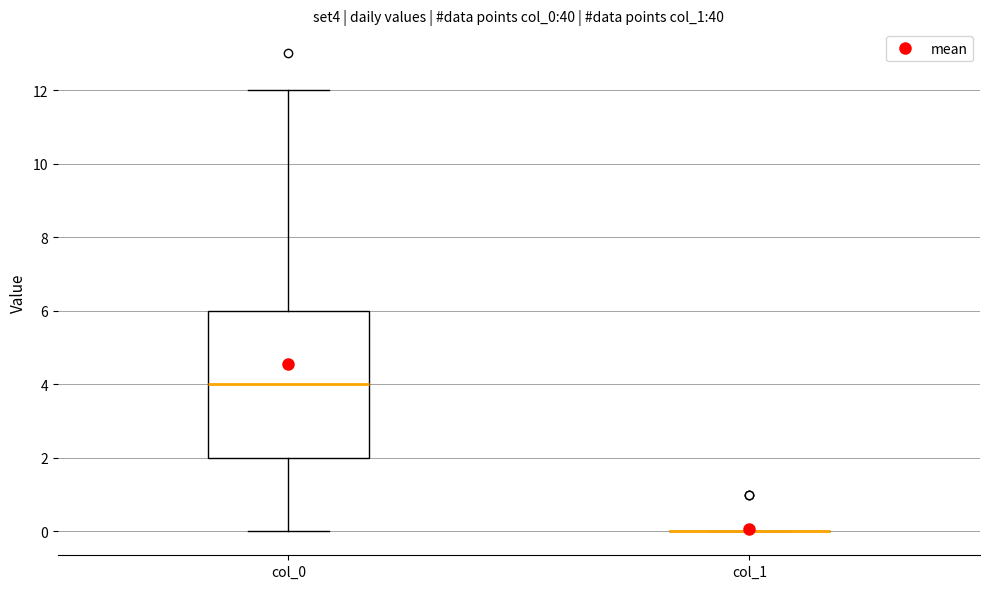

Reading left to right, transcribe this box plot: for each box, give where its median line is, the range the box spans, and where its two whiskers end, as read against the y-axis. The values are not printed on the chart, so give them approximately, as read against the axis.

col_0: median 4, box 2 to 6, whiskers 0 to 12
col_1: box collapsed to a line at 0, whiskers 0 to 0